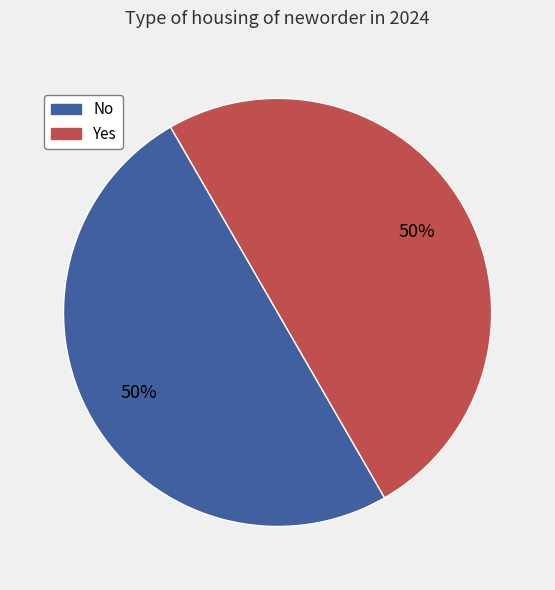

Count the number of slices in the pie.

2